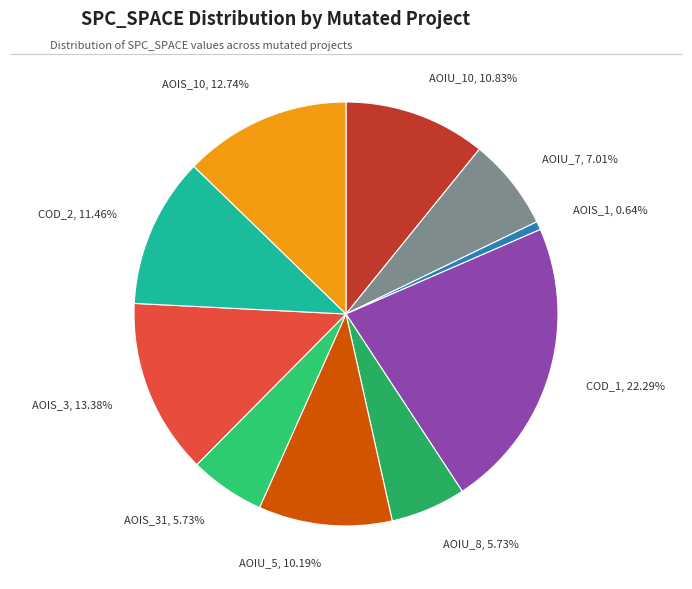

Which category has the biggest portion of the pie?

COD_1, 22.29%